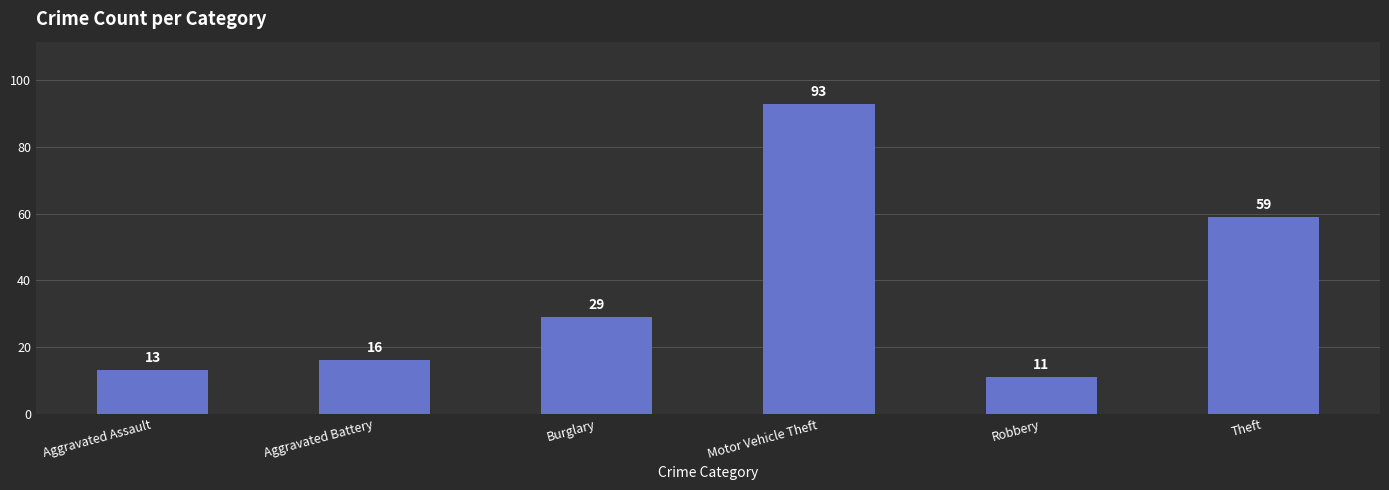

Reading right to left, list all the values displayed in this chart.

59	11	93	29	16	13